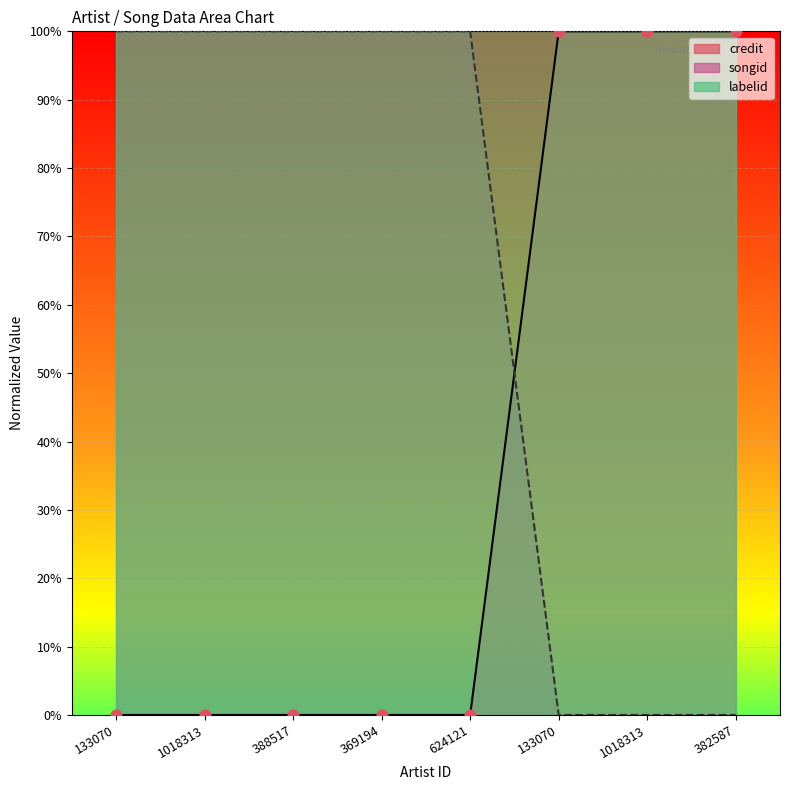

Which series has the largest total across all categories?

songid